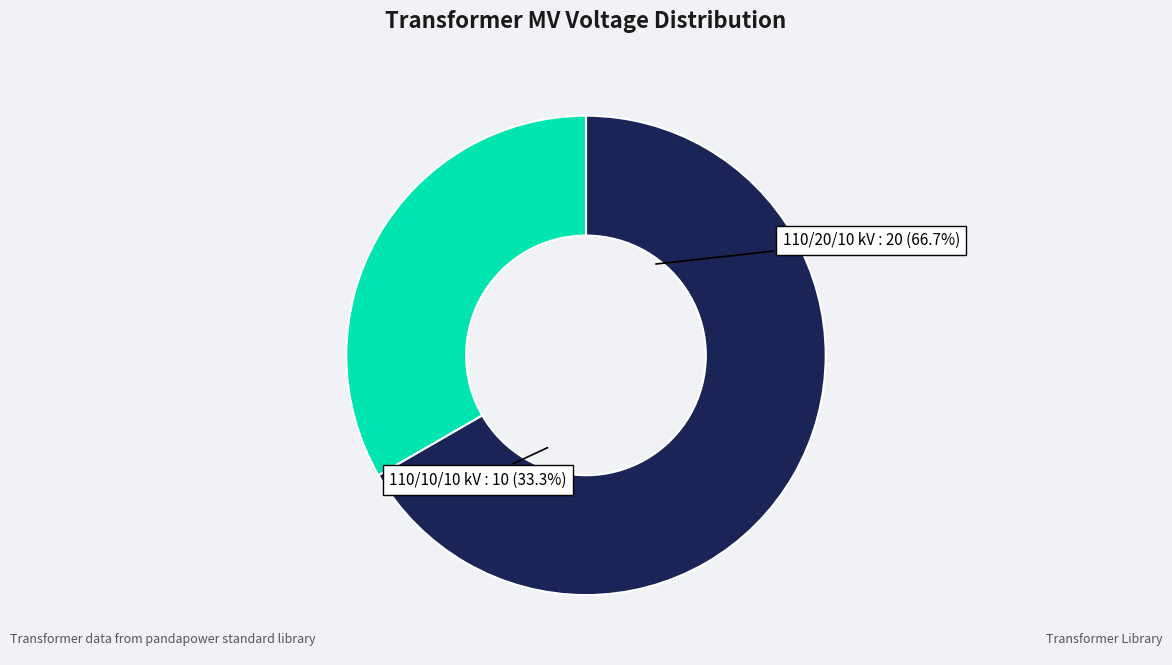

To the nearest percent, what portion does 63/25/38 MVA 110/10/10 kV represent?

33%